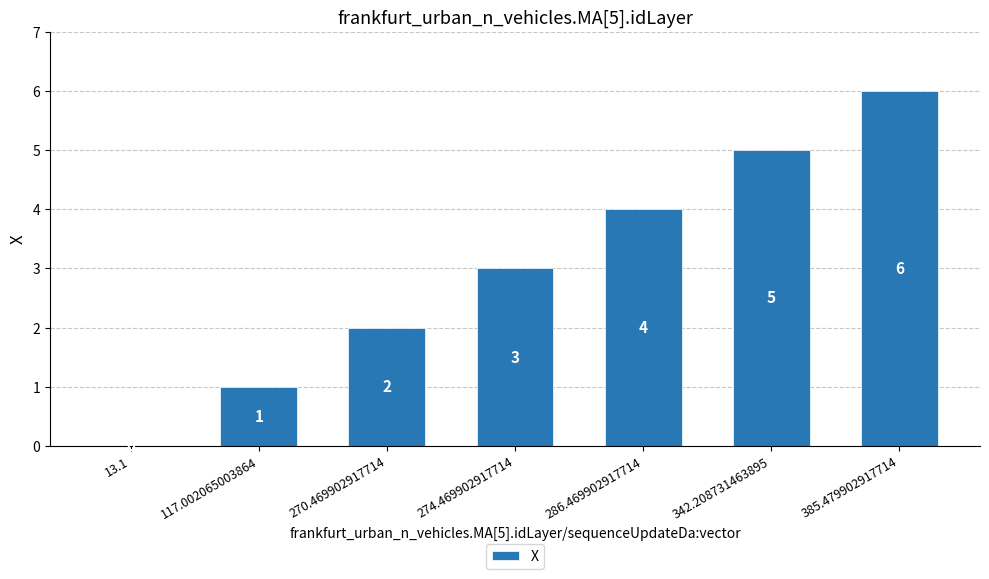

What is the maximum value shown in the chart?

6